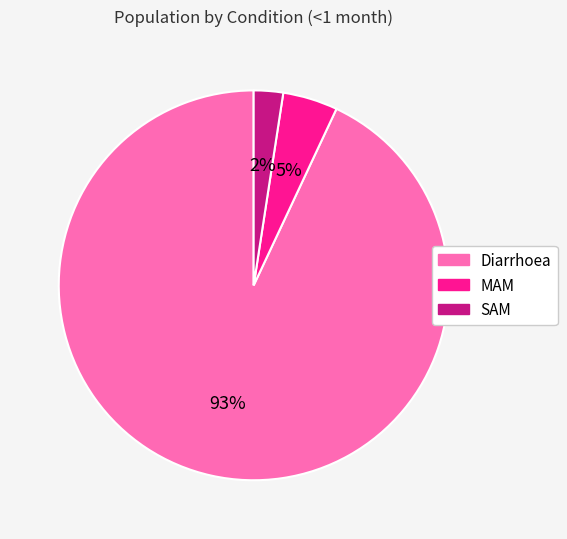

Is it true that SAM is 2% of the pie?

True